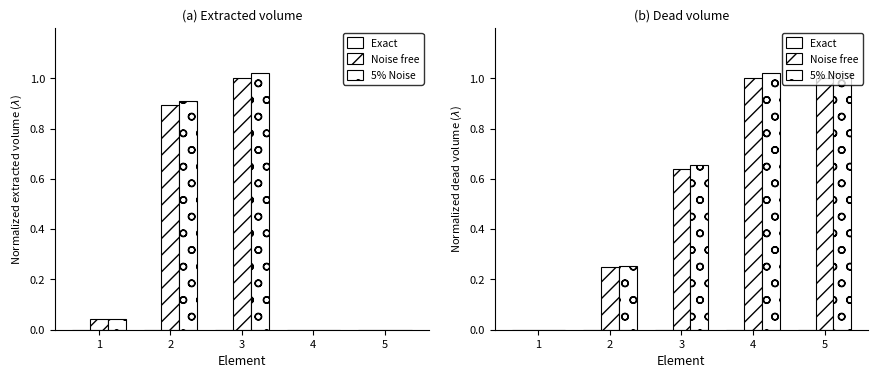

At which category is the sum across all series the highest?

4